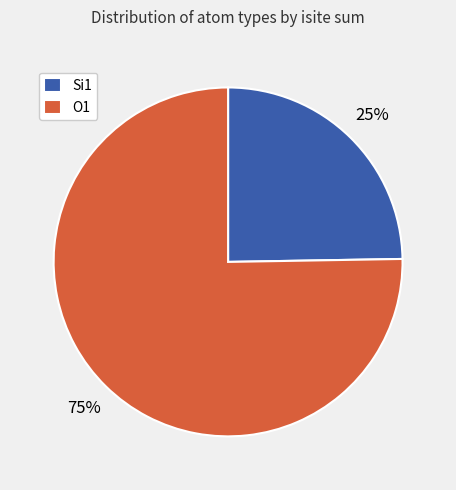

Is there a majority slice in this chart?

Yes